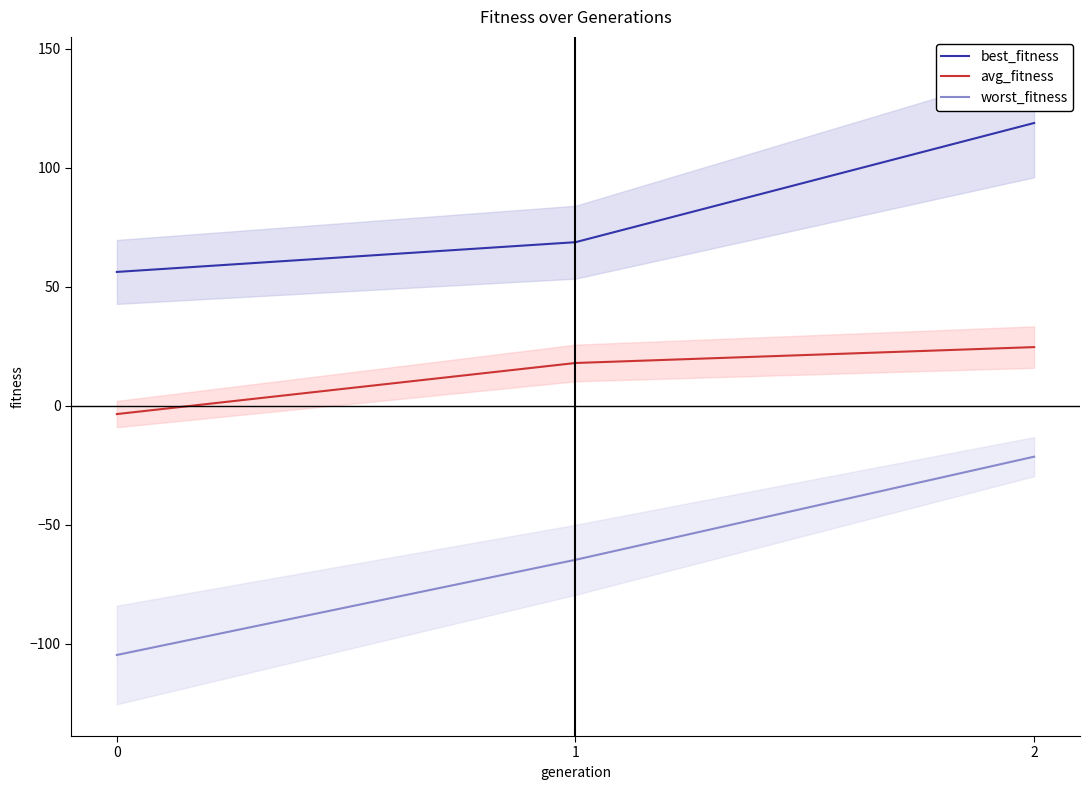

What is the sum of all best_fitness values?

243.9